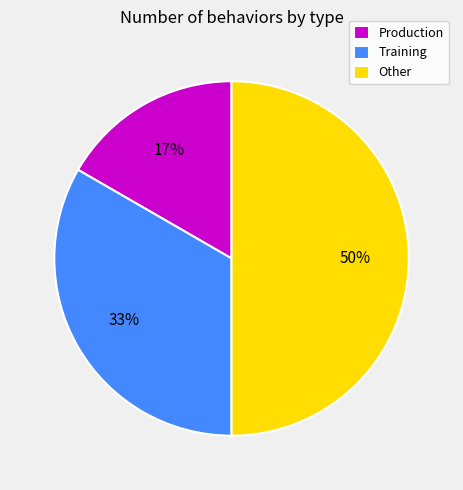

What percentage is the Training slice, to the nearest percent?

33%